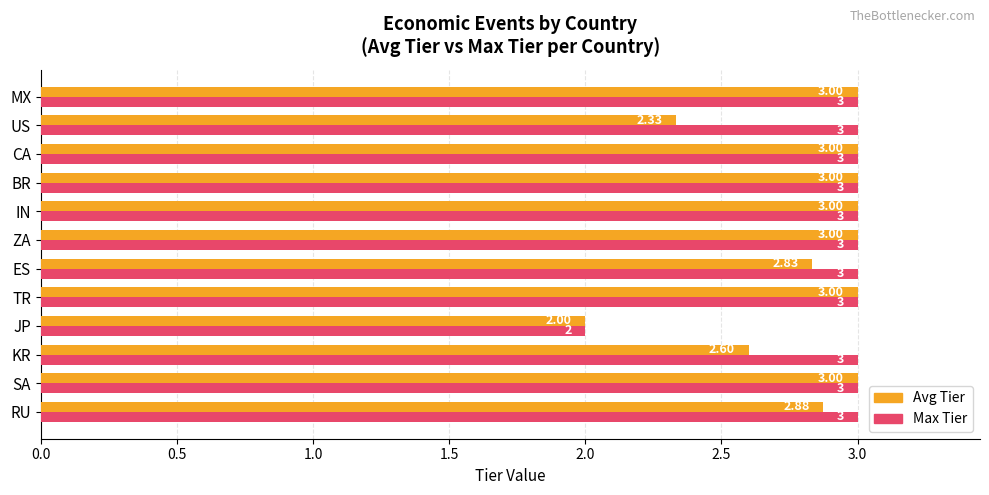

What is the difference between the maximum and minimum values in the Avg Tier series?

1.0